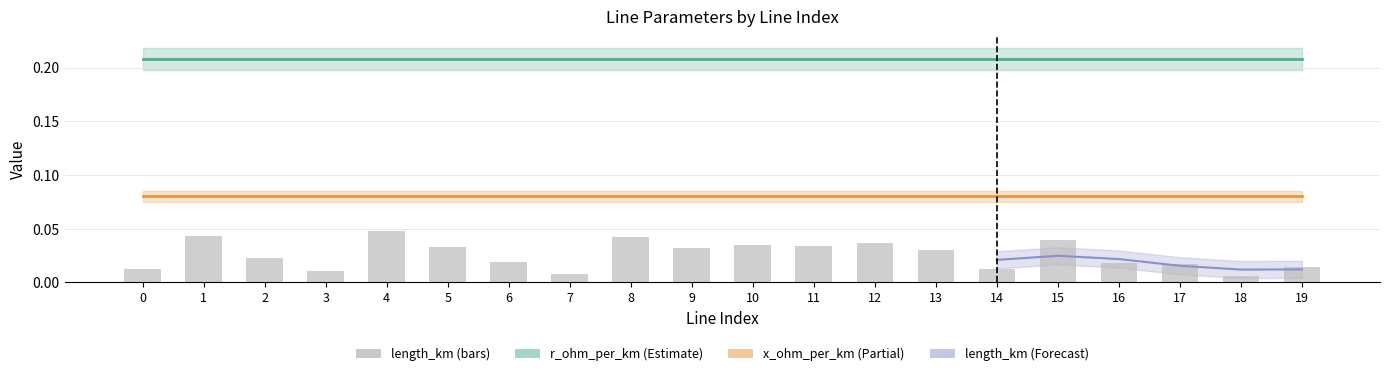

How many bars are there in total?

20